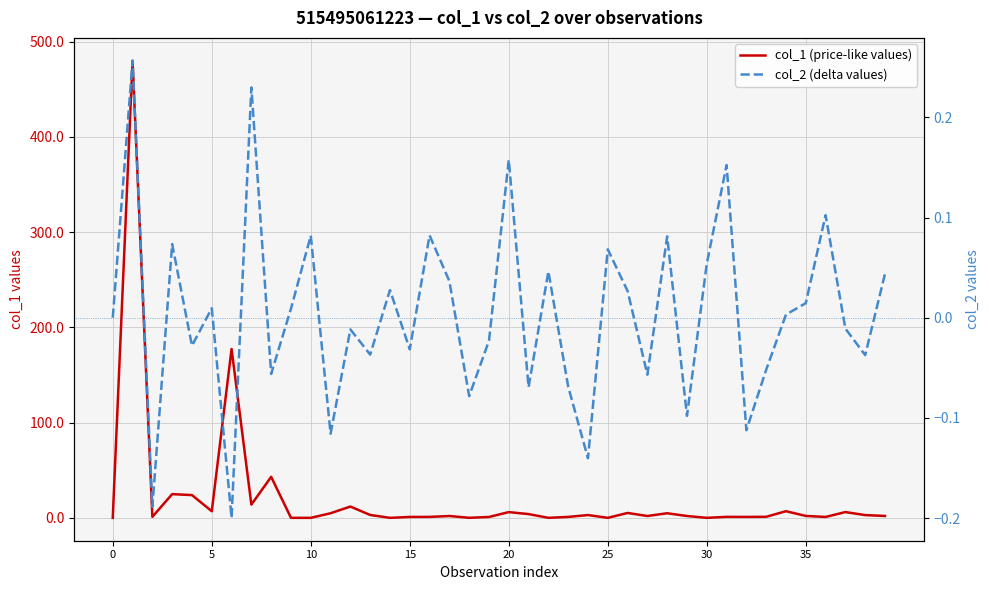

Between 13 and 36, which series saw the biggest shift?

col_1 (price-like values)